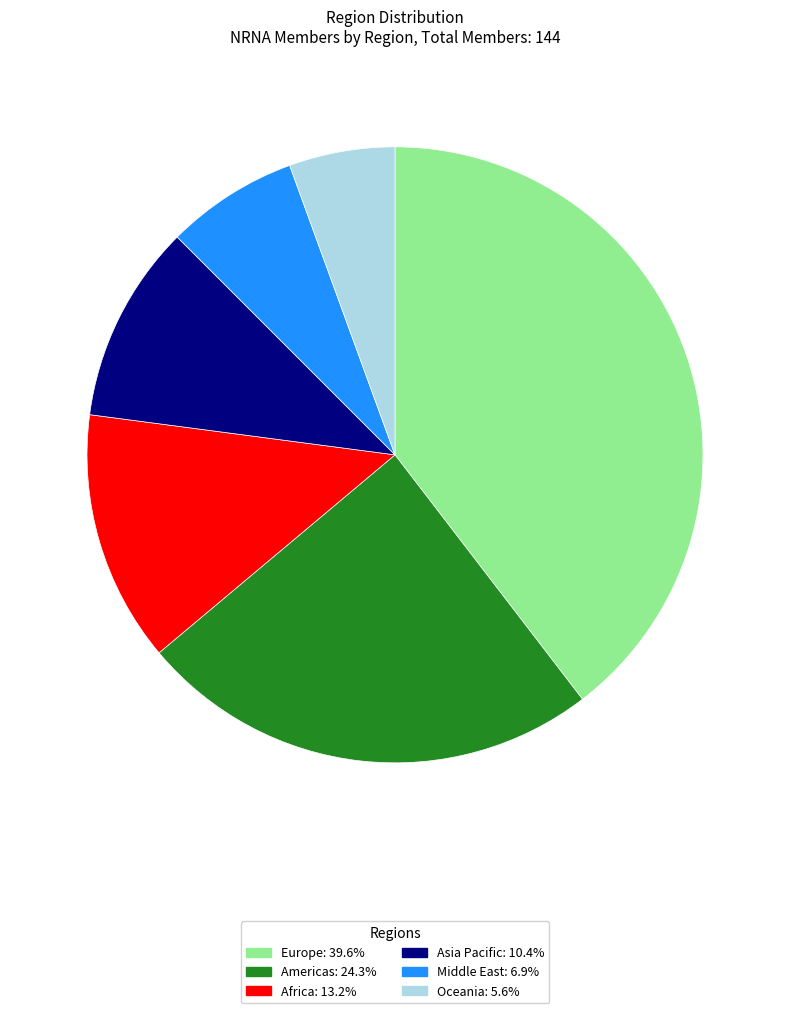

Does any single category account for the majority?

No